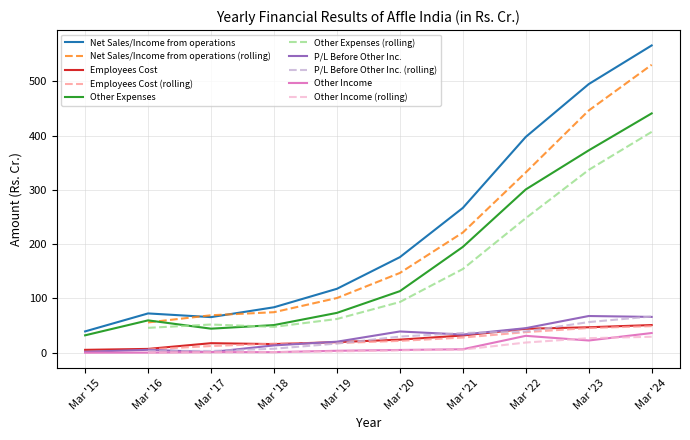

Which series has the largest range (max minus min)?

Net Sales/Income from operations